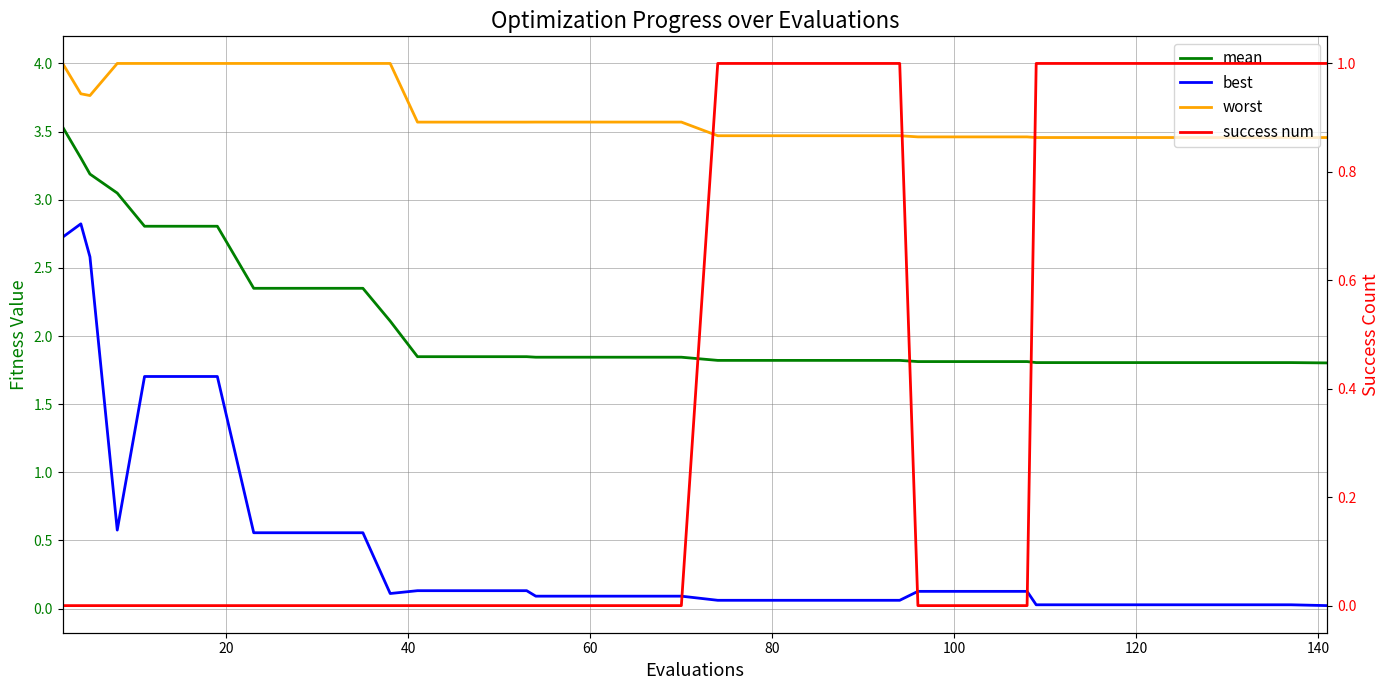

Rank the series by their maximum value, from lowest to highest.

success num, best, mean, worst